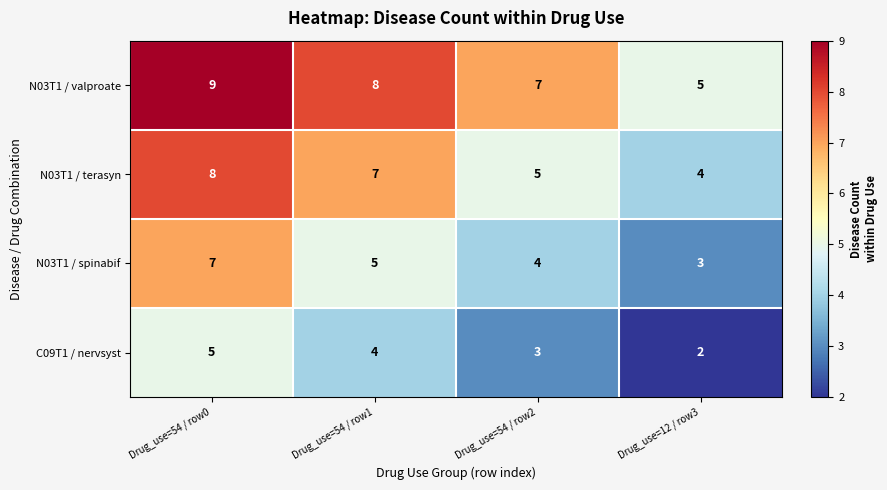

What is the maximum value shown in the chart?

9